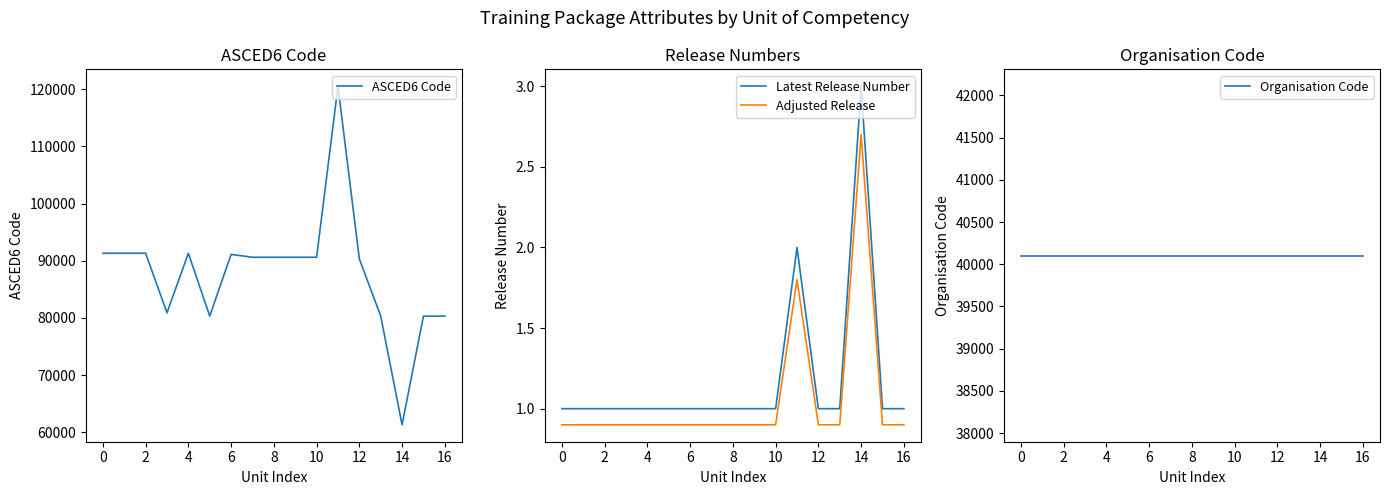

How many lines are shown in the chart?

4